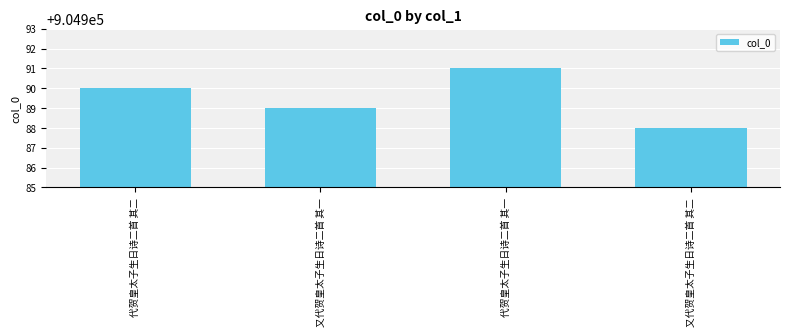

List the labels in order of value, largest first.

代贺皇太子生日诗二首 其一, 代贺皇太子生日诗二首 其二, 又代贺皇太子生日诗二首 其一, 又代贺皇太子生日诗二首 其二